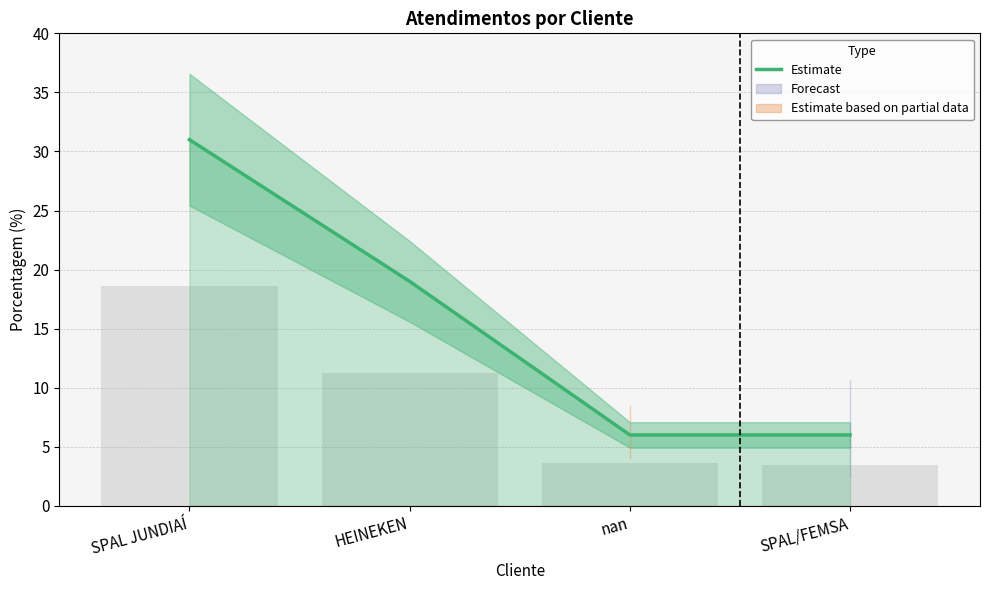

The value at SPAL/FEMSA is 2. True or false?

False